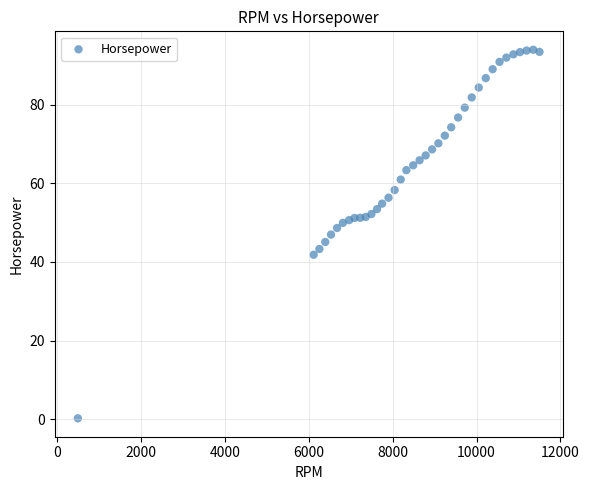

What is the range of Y values (max minus min)?

93.9